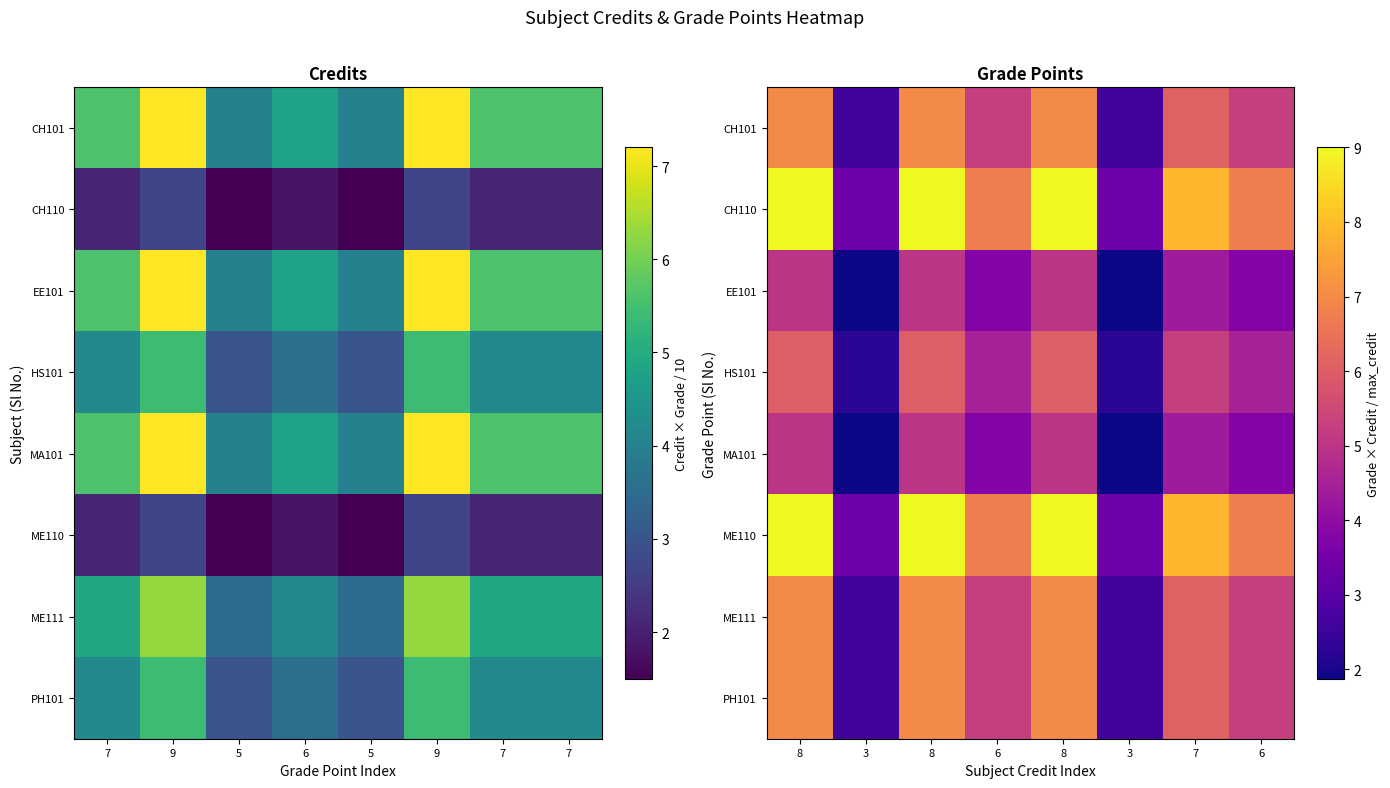

Count the EE101 values in the range 3 to 5.

6